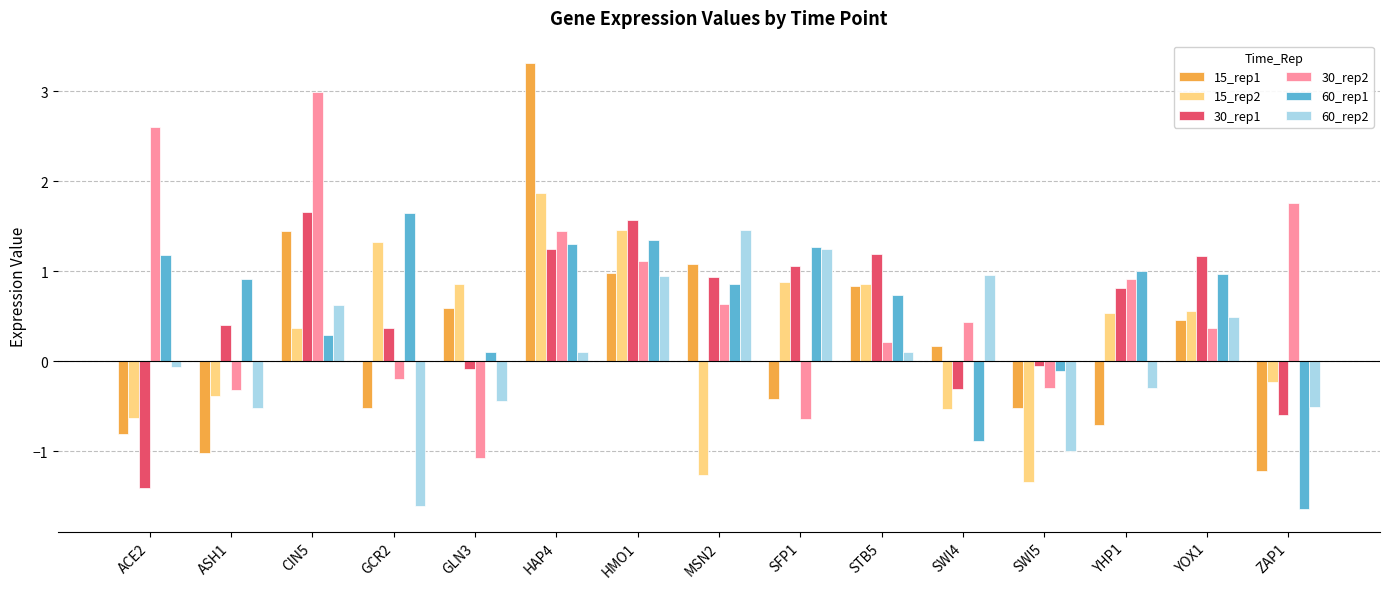

What is the difference between the maximum and second lowest values in the 15_rep1 series?

4.3